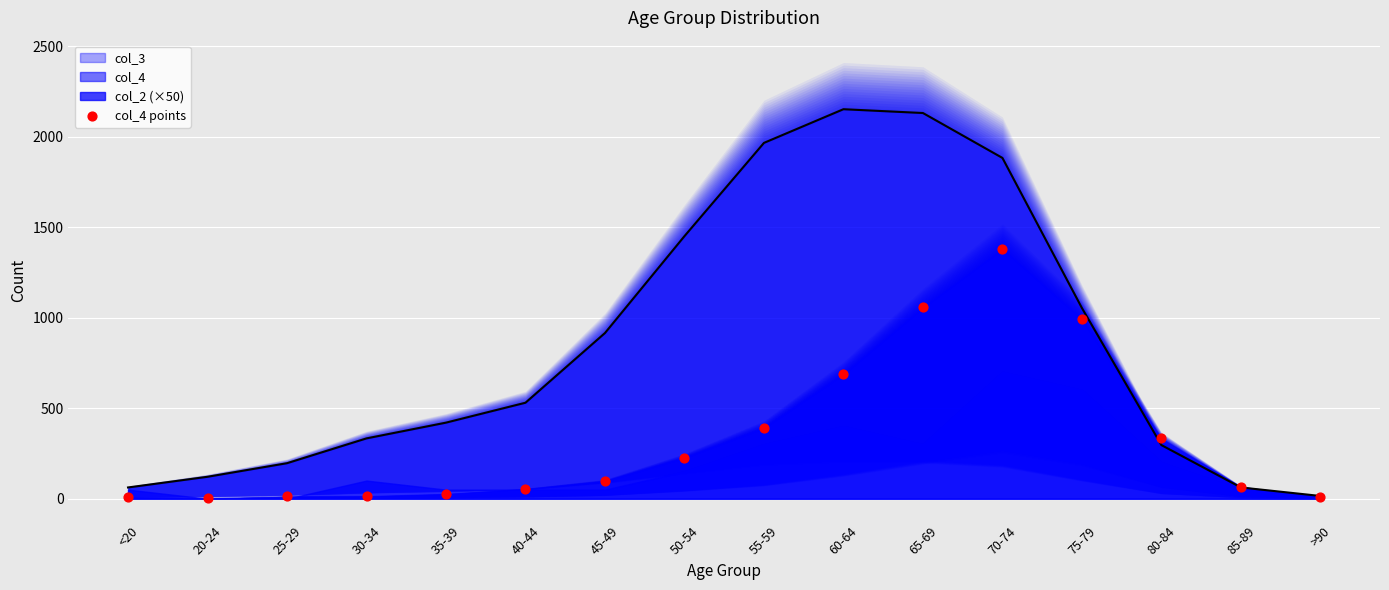

Between 50-54 and 70-74, which is larger?

70-74